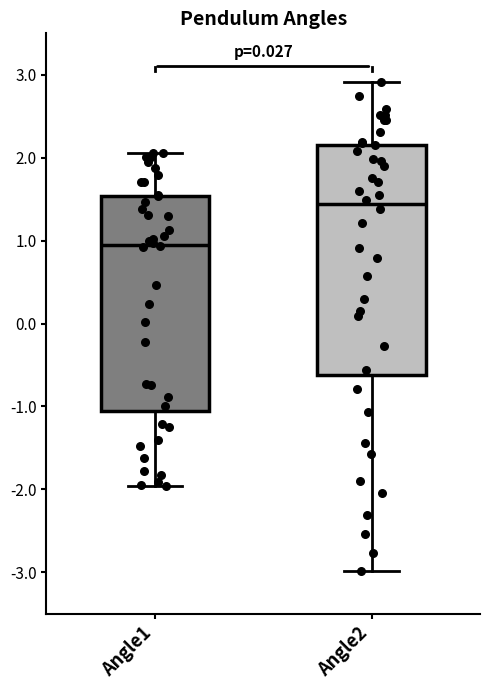

Which box has the lowest median line?

Angle1